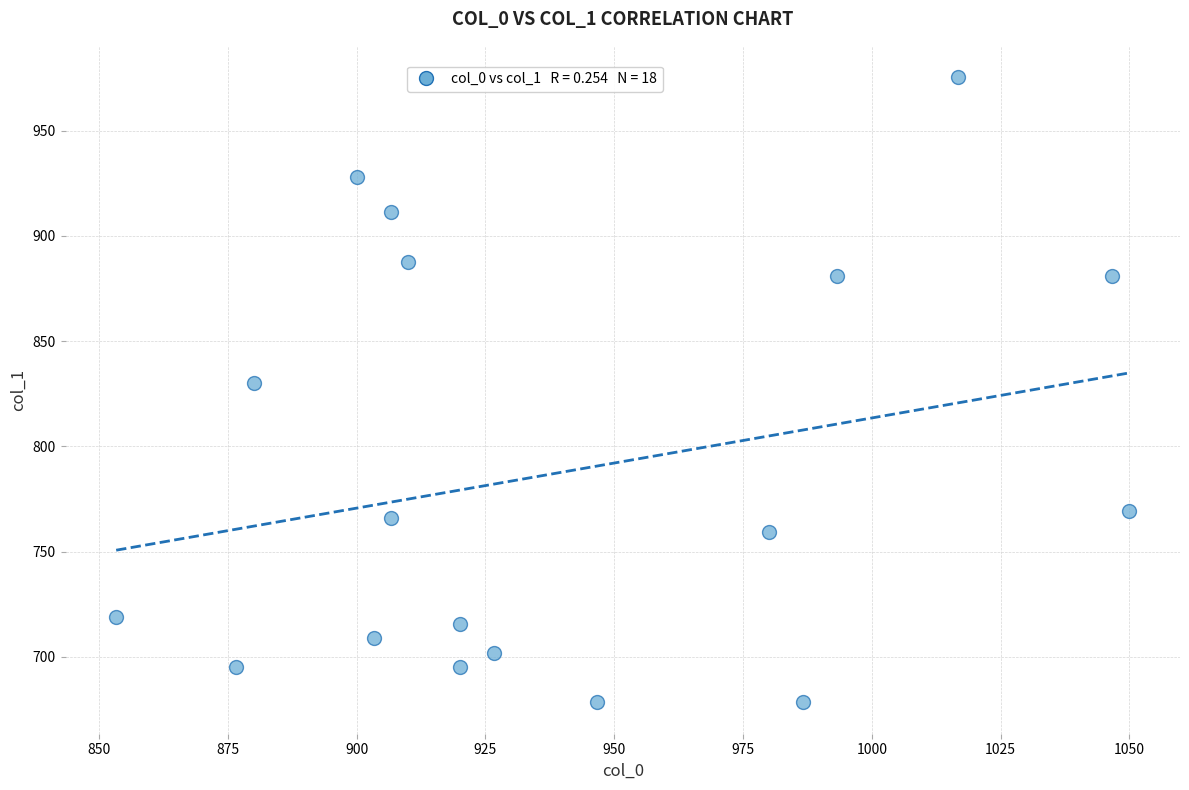

What is the range of Y values (max minus min)?

297.0